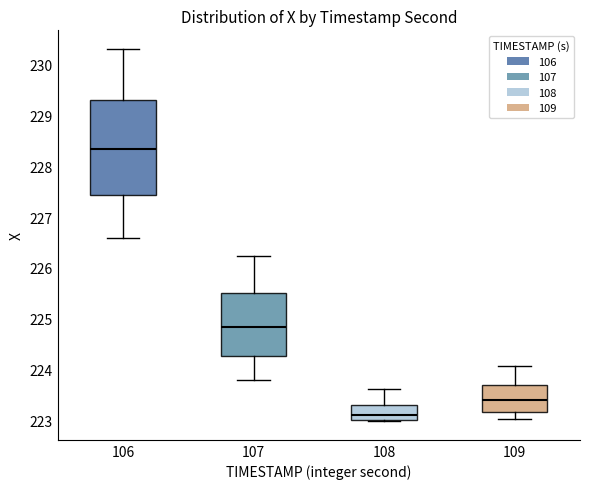

Where does the median line of the box at x = 109 sit on the y-axis? The values are not printed on the chart, so give them approximately, as read against the axis.

223.4